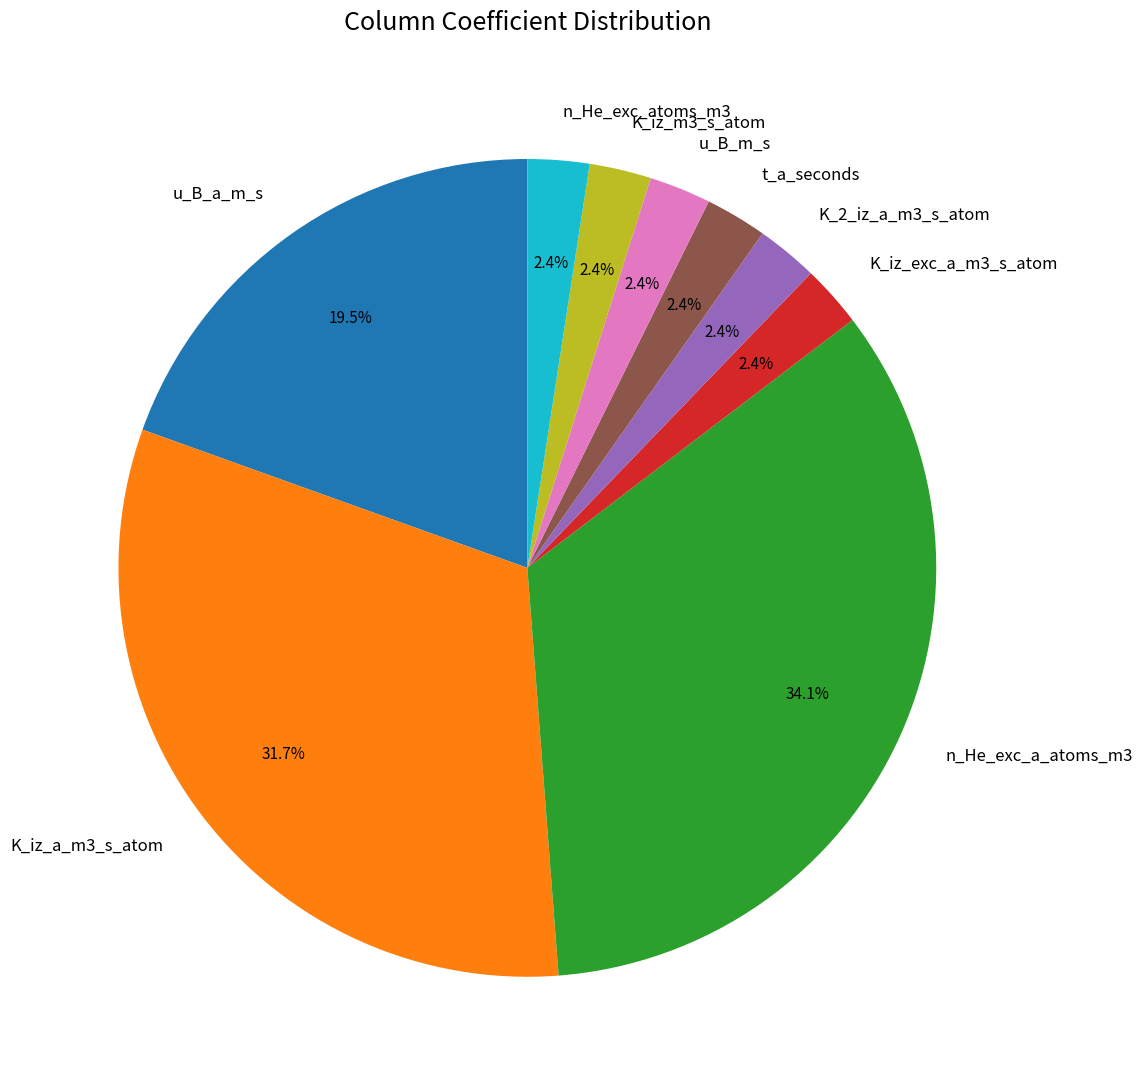

What is the ratio of the value at n_He_exc_atoms_m3 to the value at u_B_m_s?

1.0